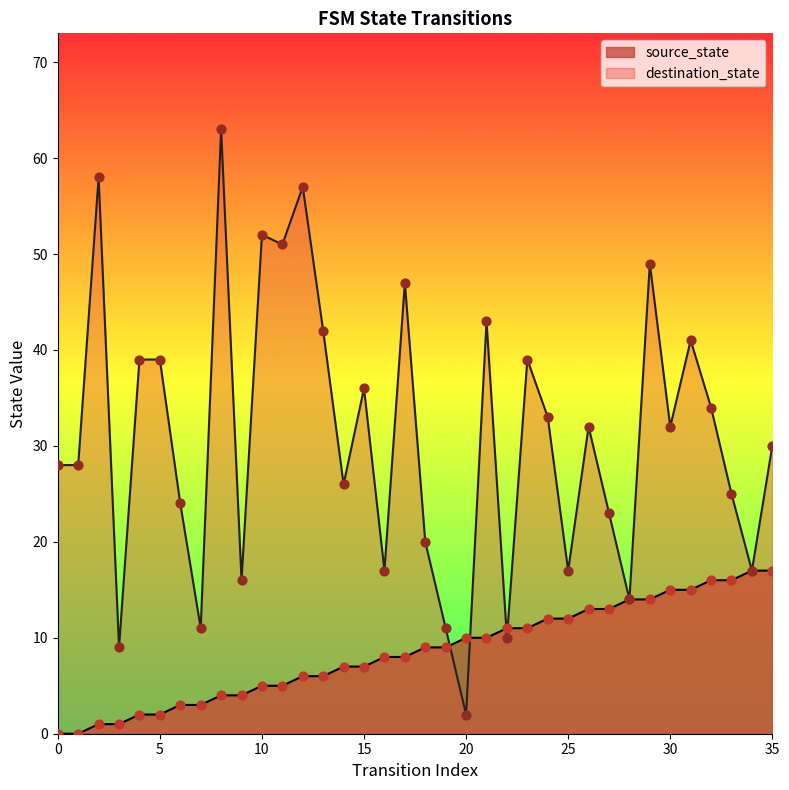

Which series has the widest spread of Y values?

destination_state